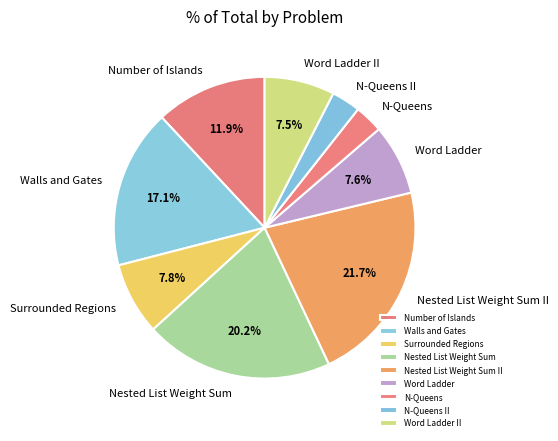

To the nearest percent, what is the combined percentage of Word Ladder II and Number of Islands?

19%